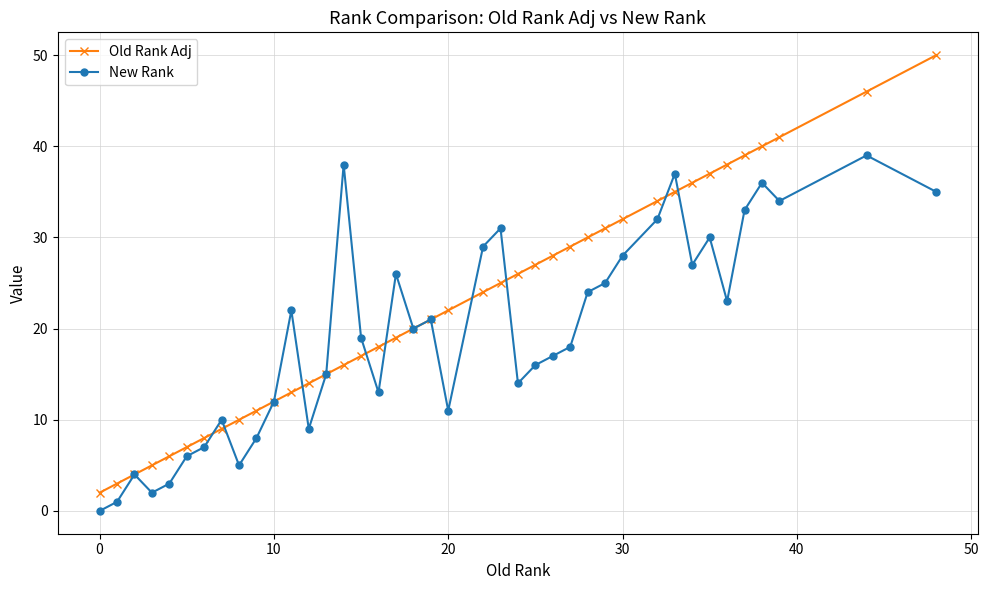

What is the greatest value displayed?

50